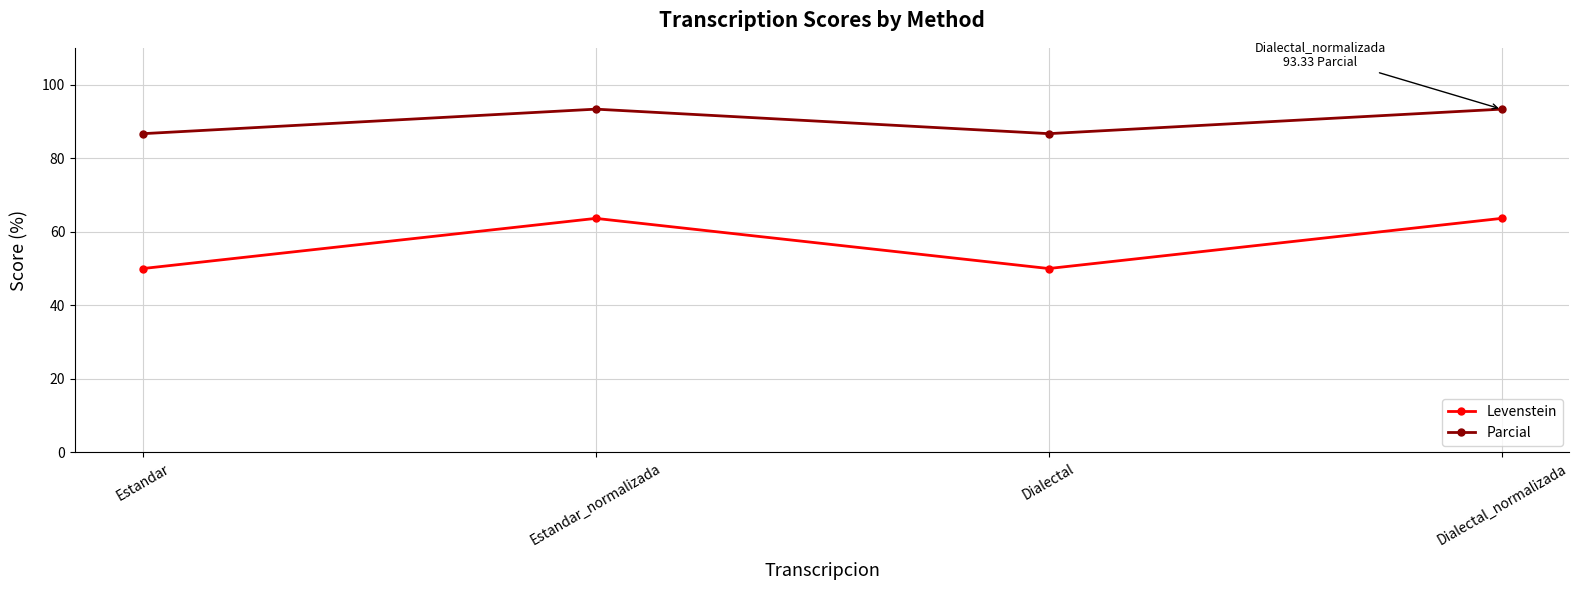

What position from the left is Estandar_normalizada?

2